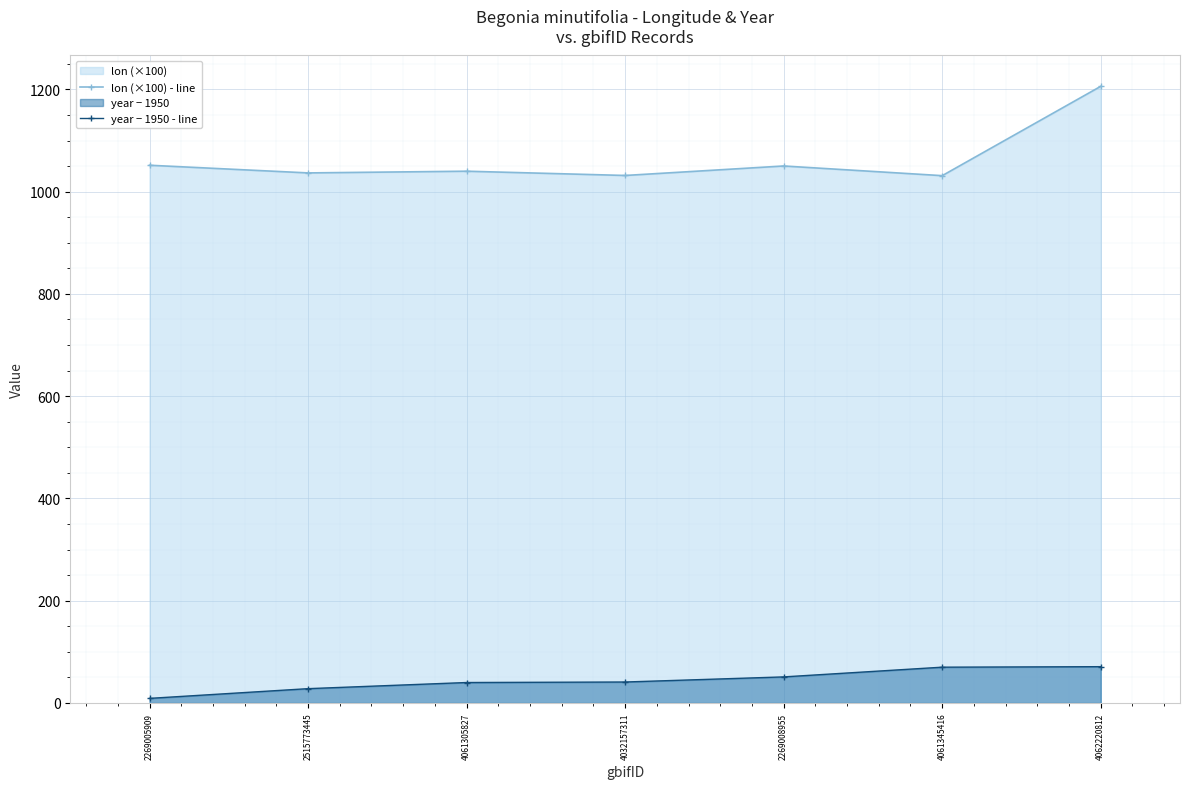

True or false: year − 1950 - line and lon (×100) - line intersect in this chart.

False